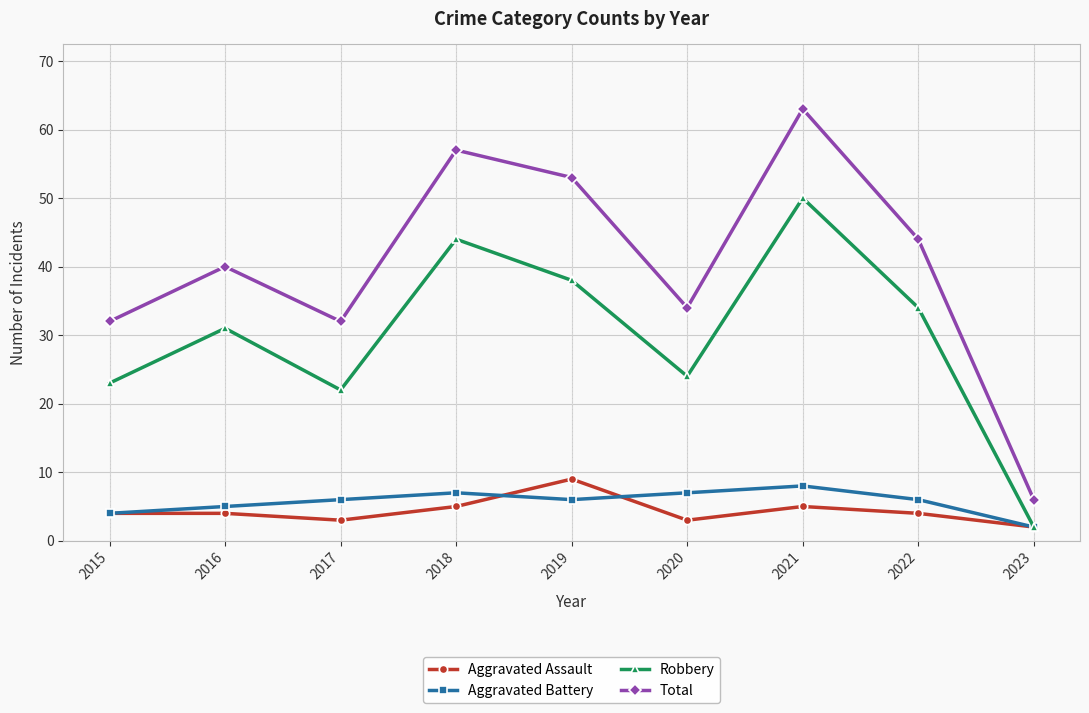

Which series has the largest total across all categories?

Total